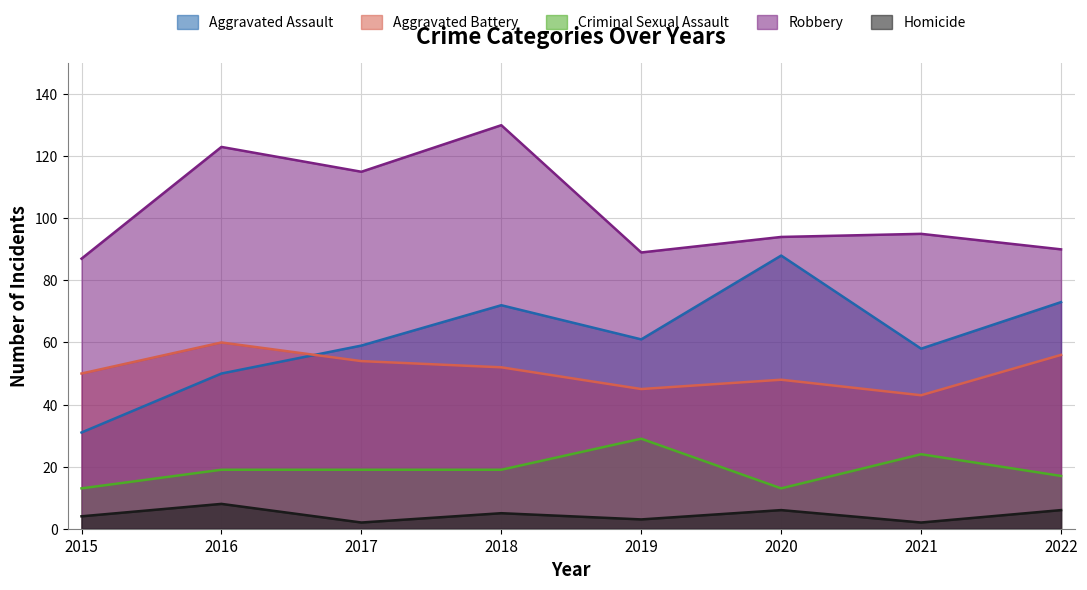

What is the difference between the Robbery values at 2016 and 2017?

8